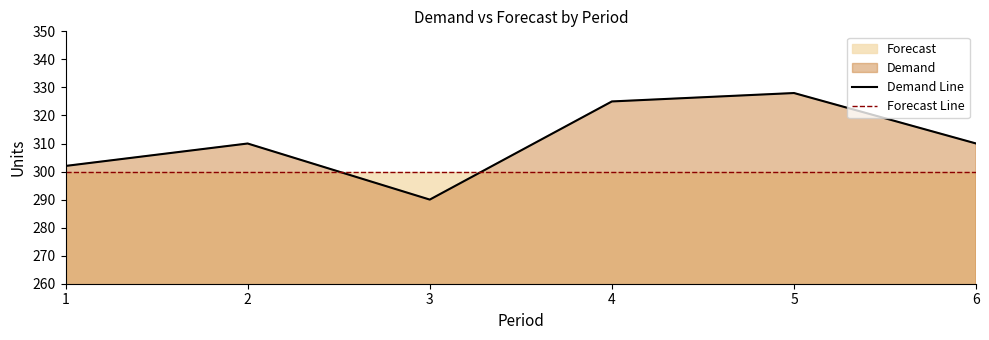

Reading right to left, what are all the values shown in this chart?

Demand Line: 6=310	5=328	4=325	3=290	2=310	1=302
Forecast Line: 6=300	5=300	4=300	3=300	2=300	1=300